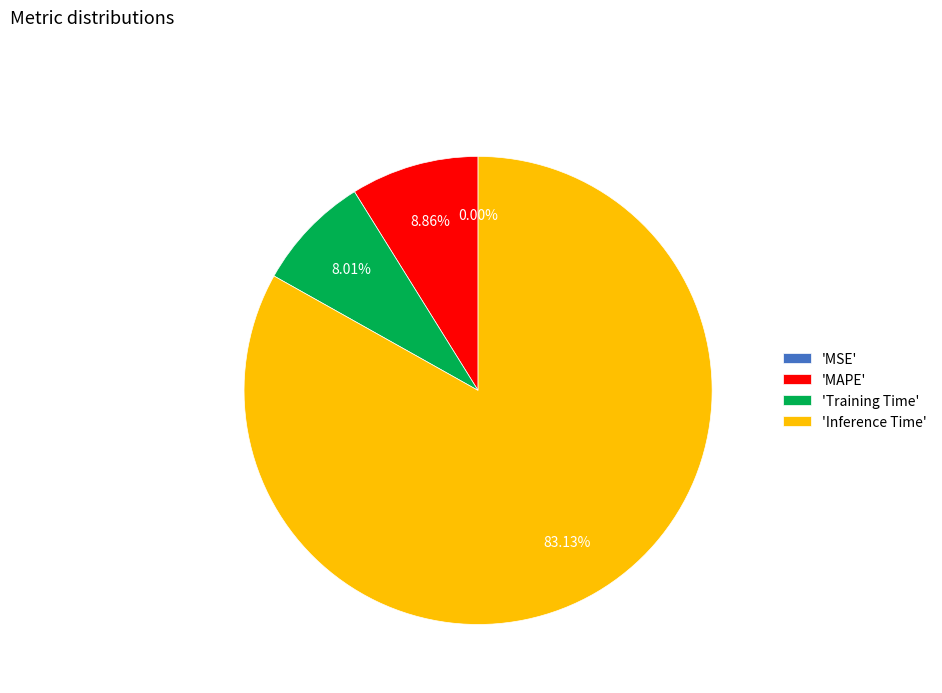

Which category has the biggest portion of the pie?

'Inference Time'